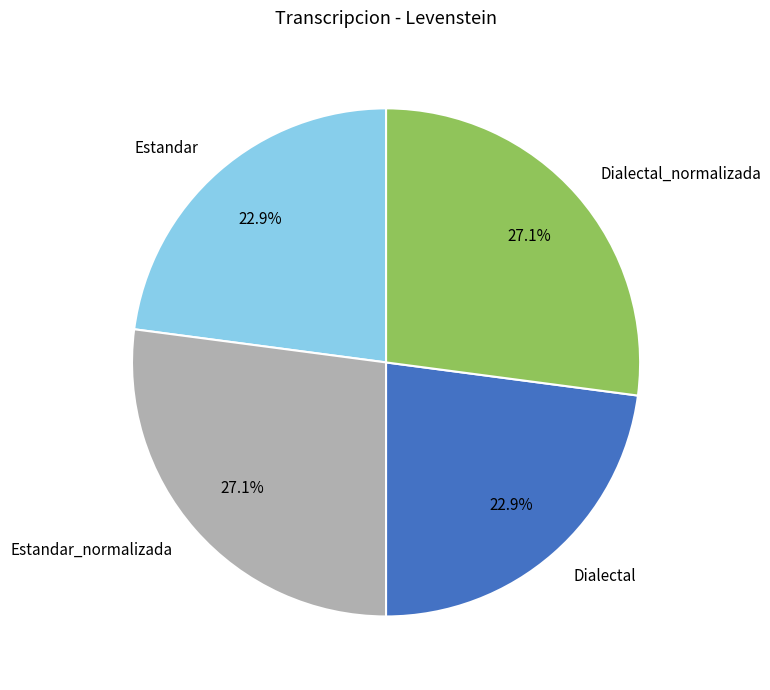

Count the number of slices in the pie.

4